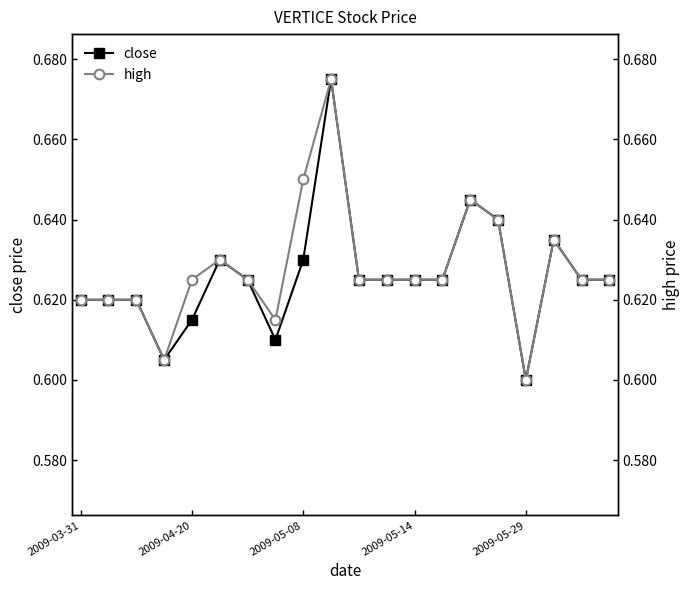

Reading left to right, what are all the values shown in this chart?

close: 0.6	0.6	0.6	0.6	0.6	0.6	0.6	0.6	0.6	0.7	0.6	0.6	0.6	0.6	0.6	0.6	0.6	0.6	0.6	0.6
high: 0.6	0.6	0.6	0.6	0.6	0.6	0.6	0.6	0.7	0.7	0.6	0.6	0.6	0.6	0.6	0.6	0.6	0.6	0.6	0.6